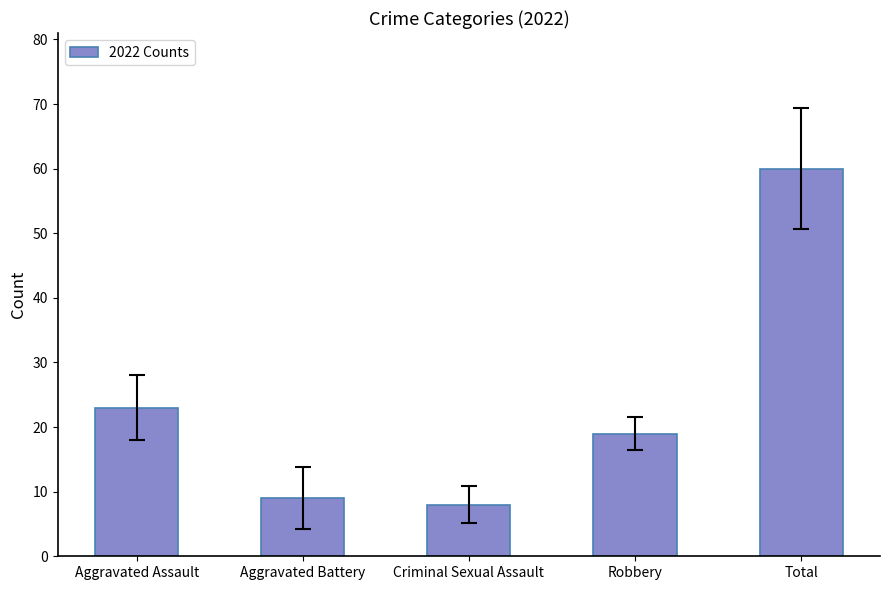

Are the bars grouped side by side (vs. stacked)?

No